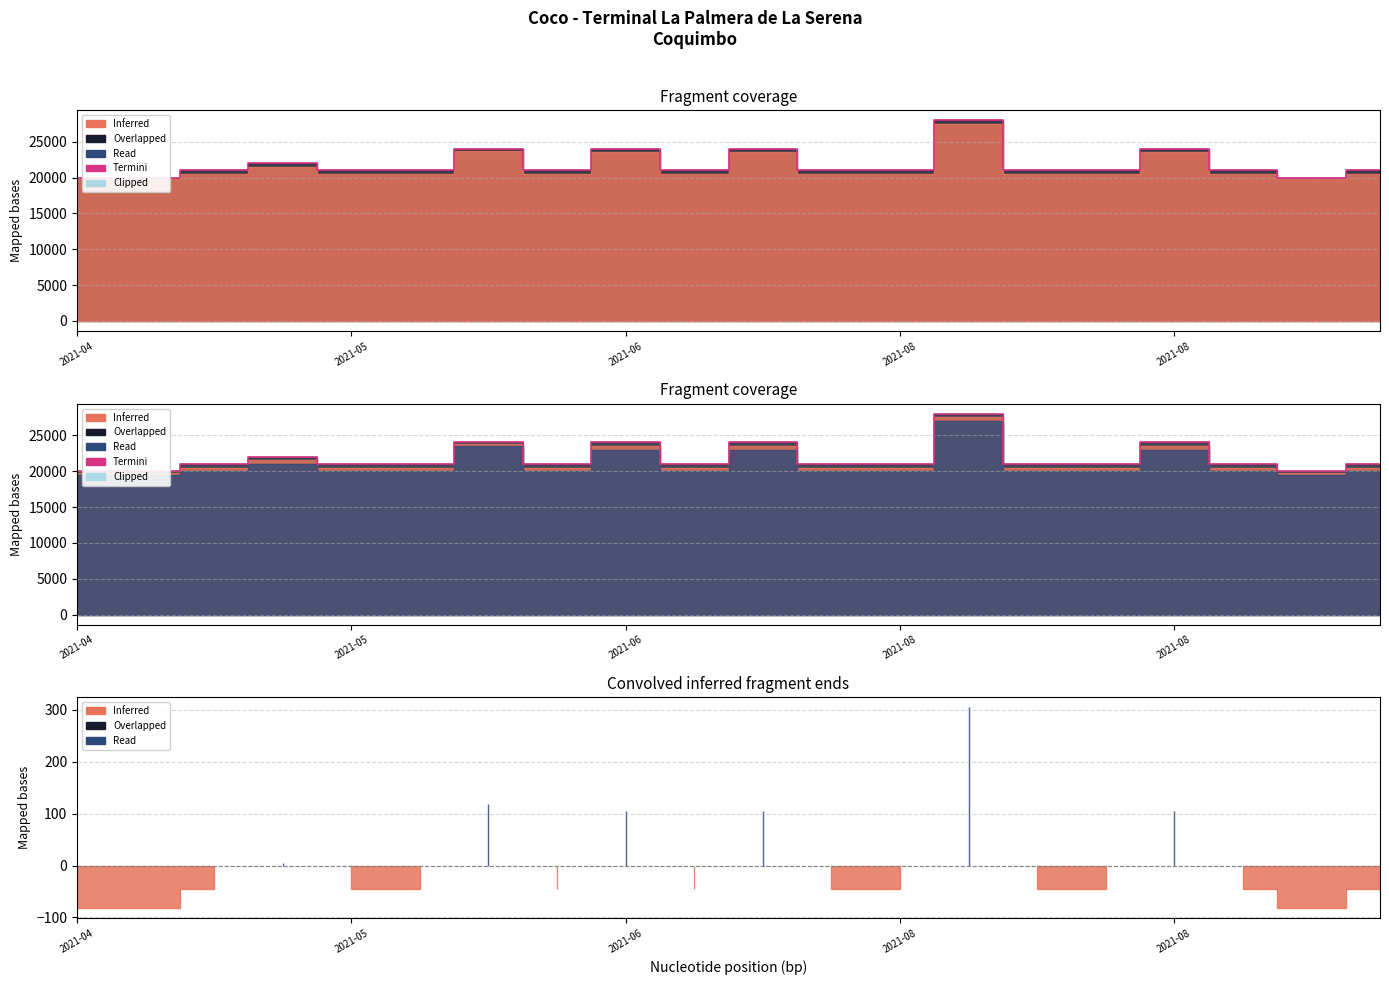

Which category has the lowest value across all series?

2021-04